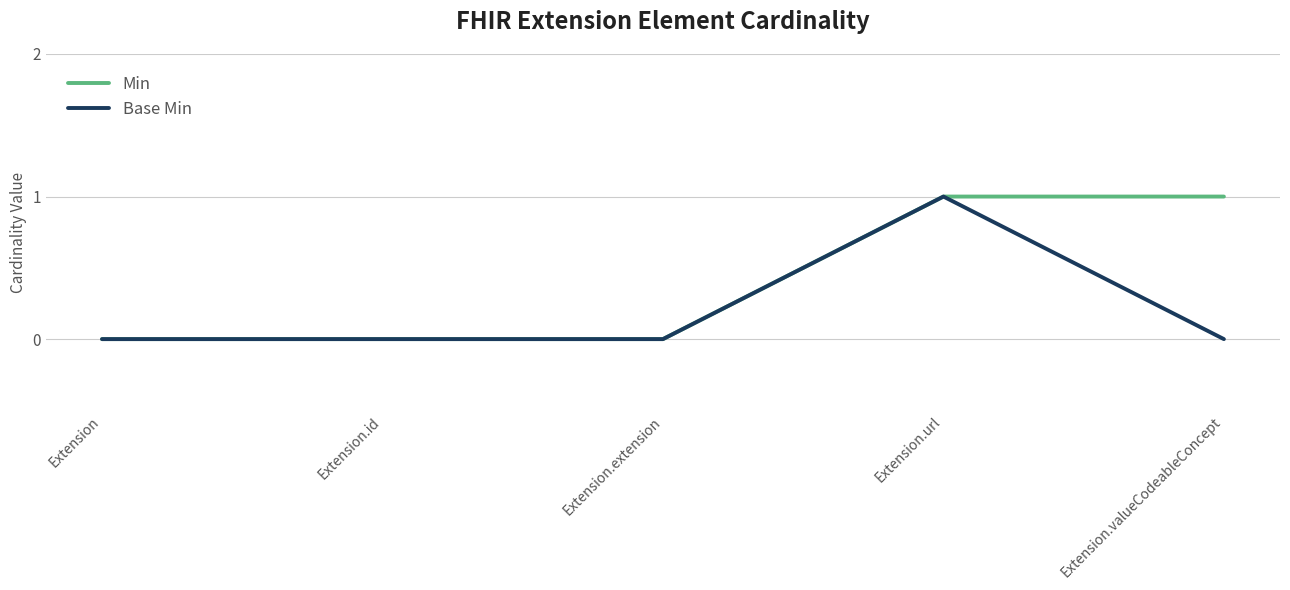

At which category is the sum across all series the highest?

Extension.url